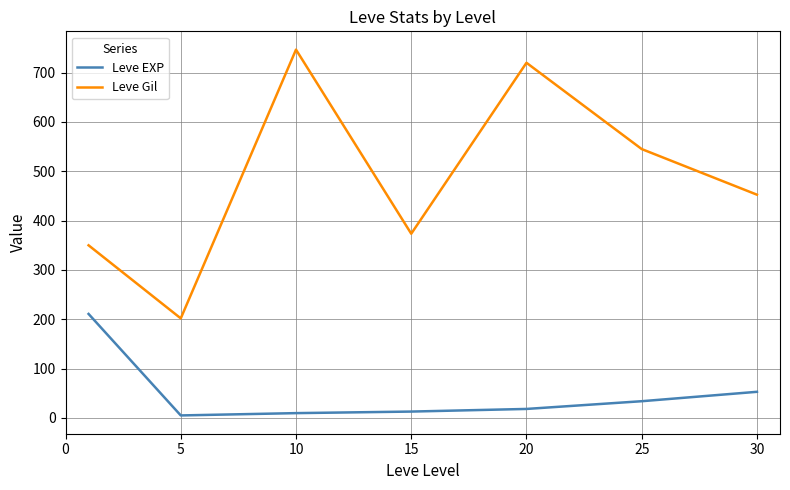

How many series are shown in this chart?

2